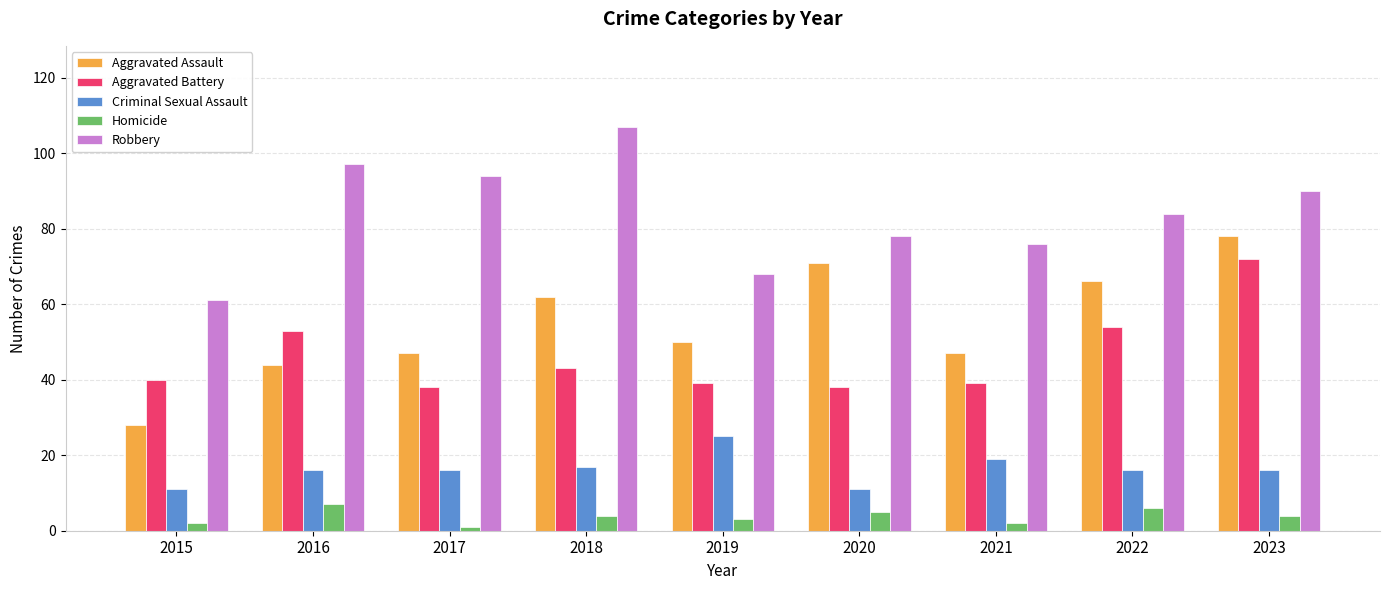

Which series changed the most between 2020 and 2022?

Aggravated Battery